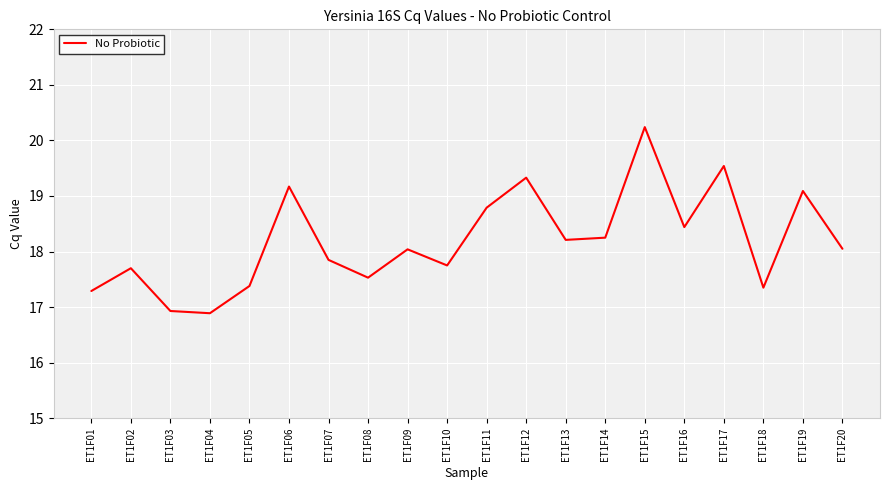

Is it true that the value at ET1F05 is 28.6?

False